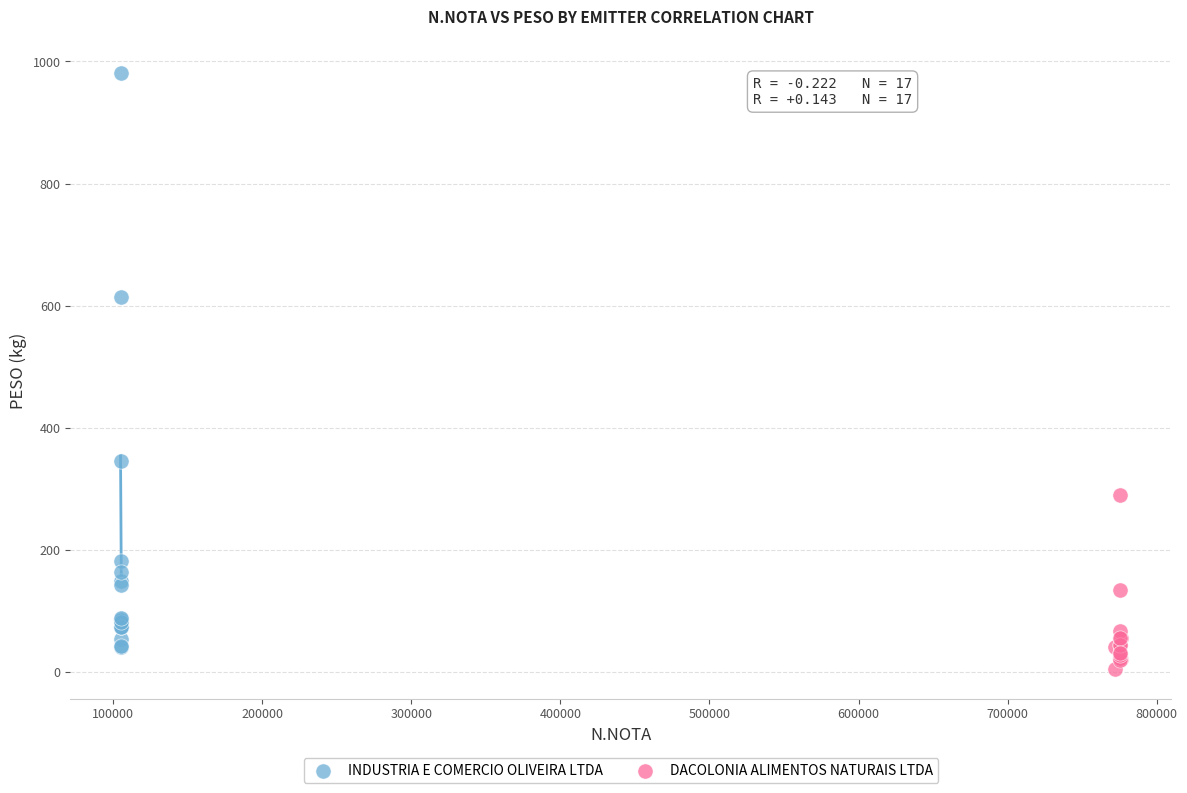

Which series has the widest spread of Y values?

INDUSTRIA E COMERCIO OLIVEIRA LTDA